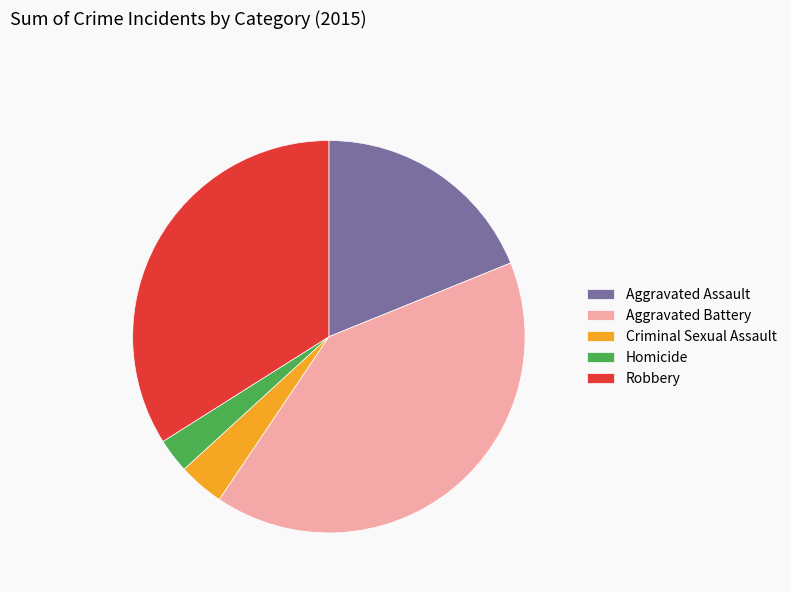

Rank the categories by value from lowest to highest.

Homicide, Criminal Sexual Assault, Aggravated Assault, Robbery, Aggravated Battery